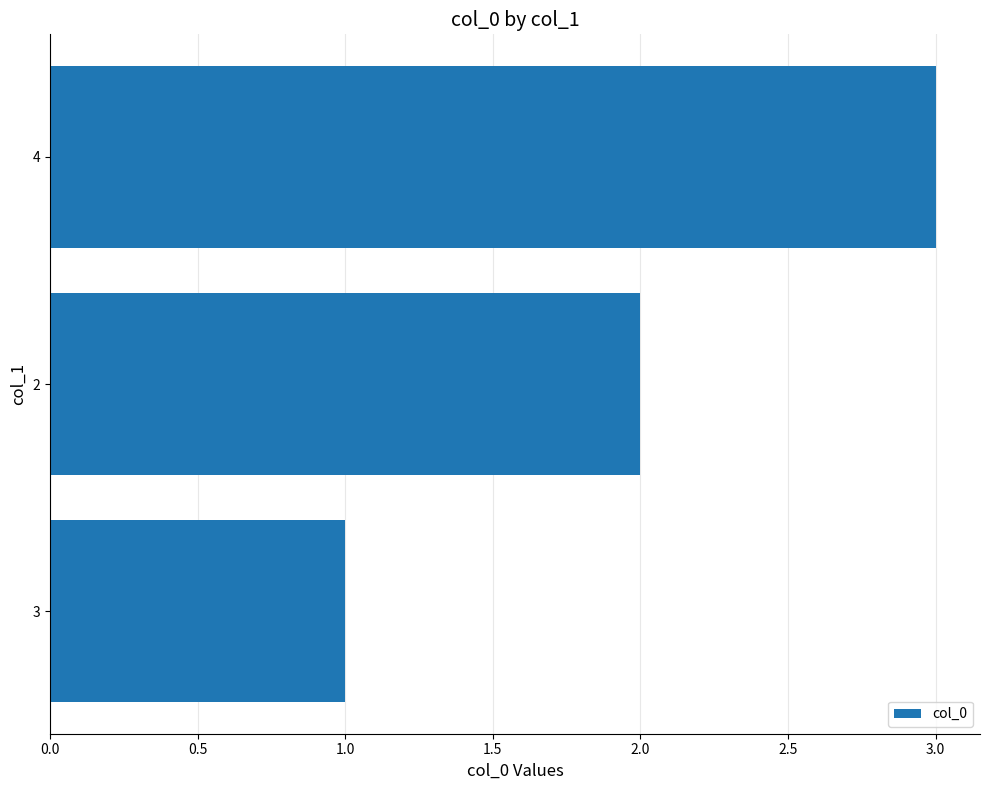

Read the value at 4.

3